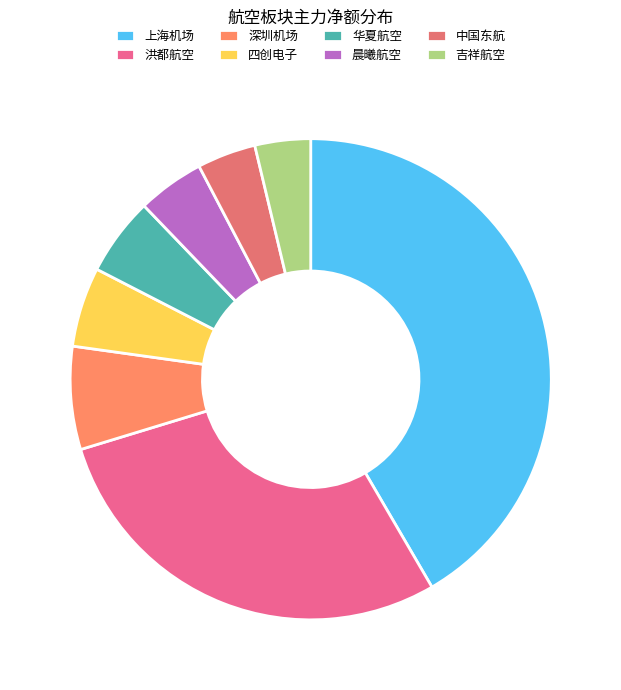

How many segments does this pie chart have?

8